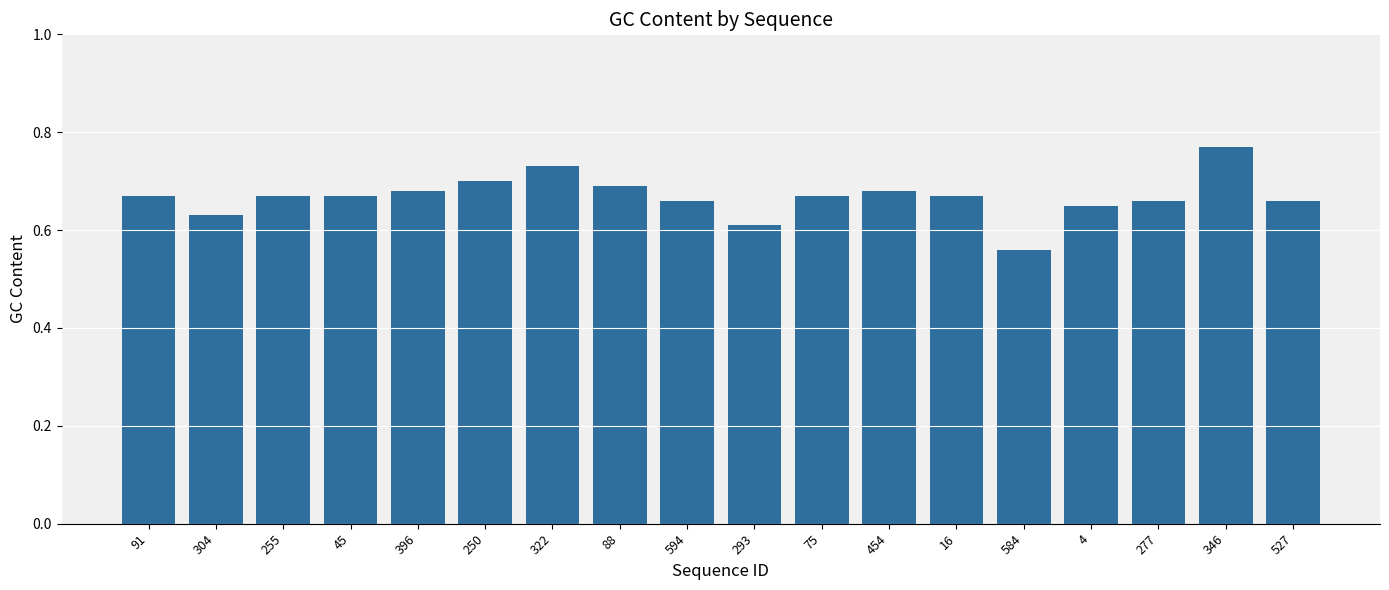

Count the values in the range 0 to 1.

18